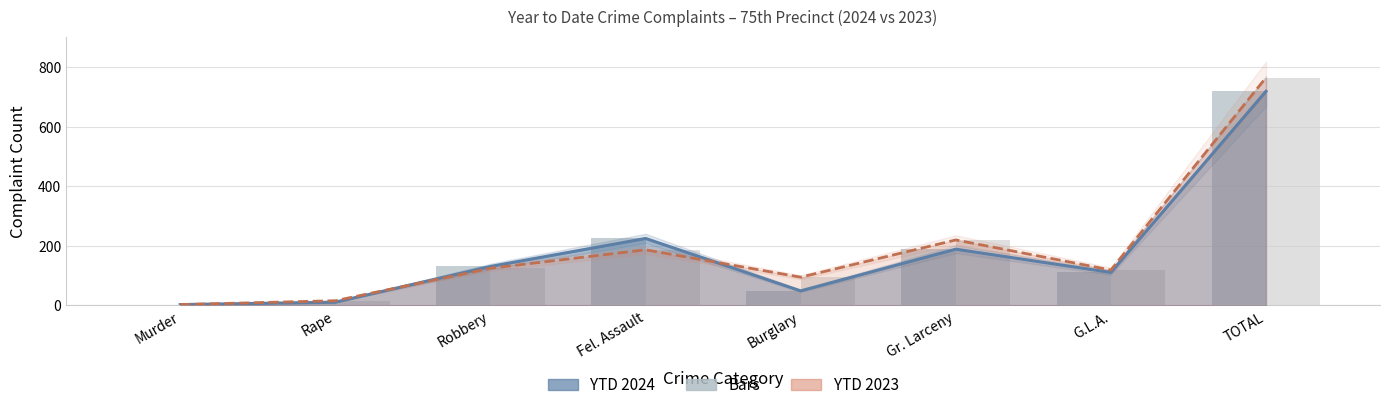

What is the difference between the second highest and second lowest values in the YTD 2023 (bars) series?

204